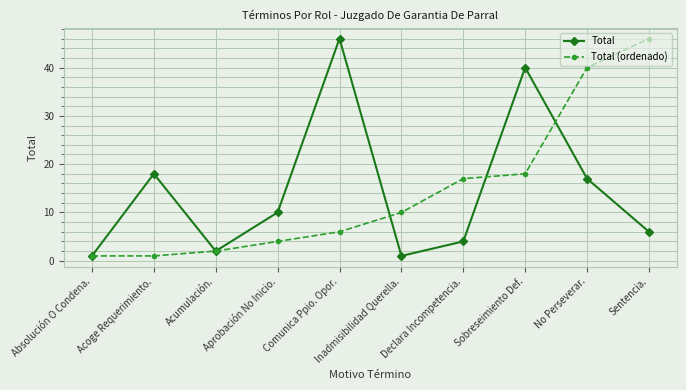

What is the difference between the highest and lowest values at Declara Incompetencia.?

13